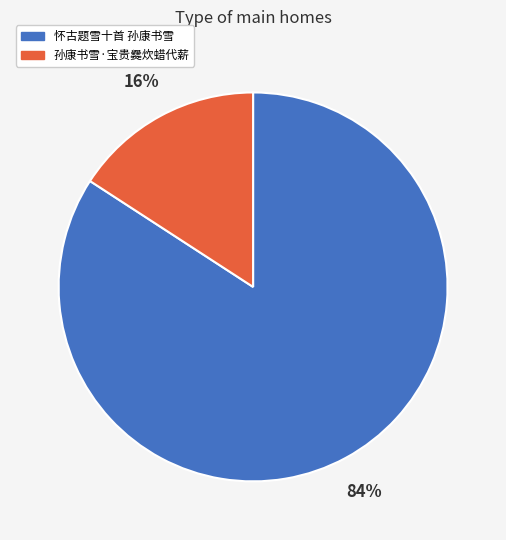

Count the number of slices in the pie.

2